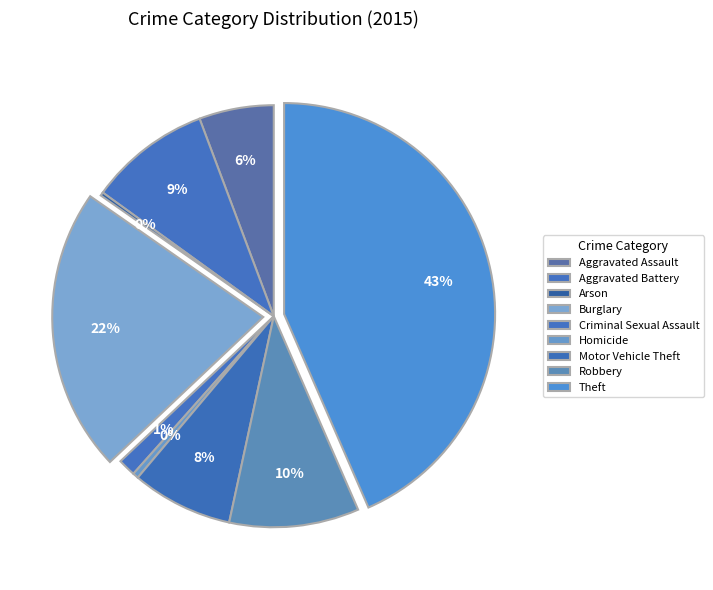

Approximately how many times larger is the value at Homicide compared to Aggravated Assault?

0.1